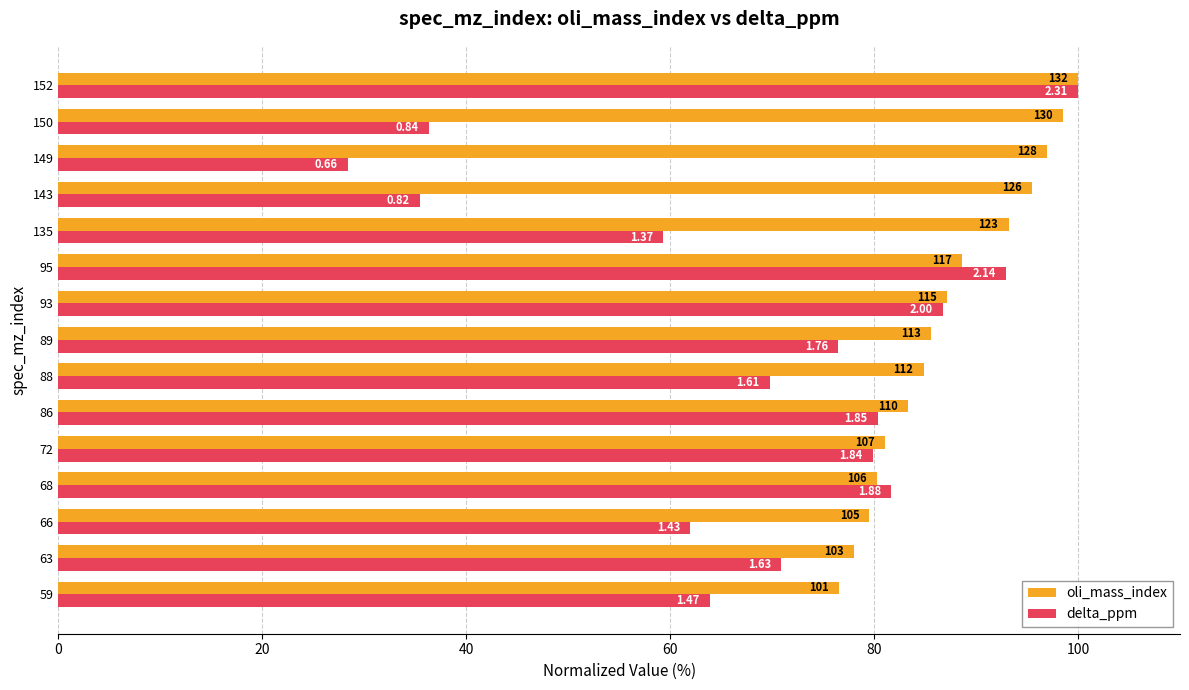

Does the chart contain stacked bars?

No